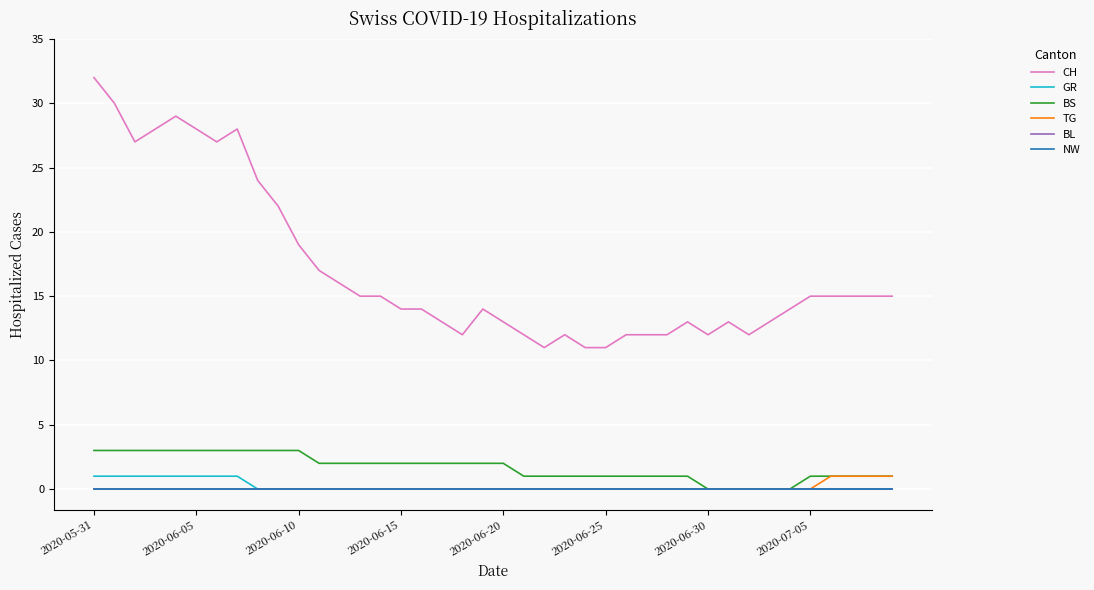

True or false: NW and TG cross at least once.

False